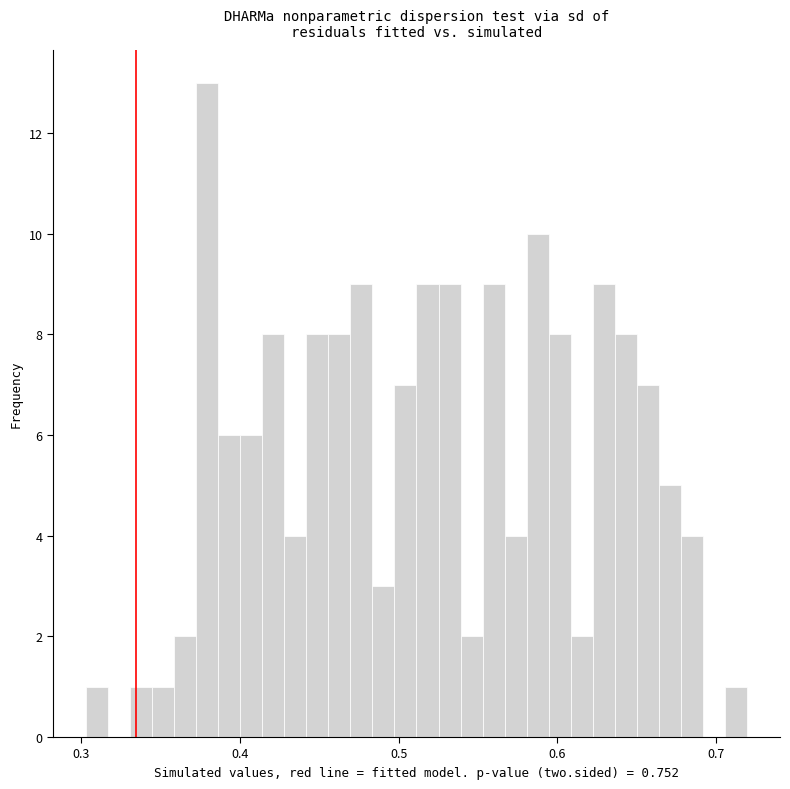

Read against the x-axis, roughly where is the centre of the tallest bar?

0.38